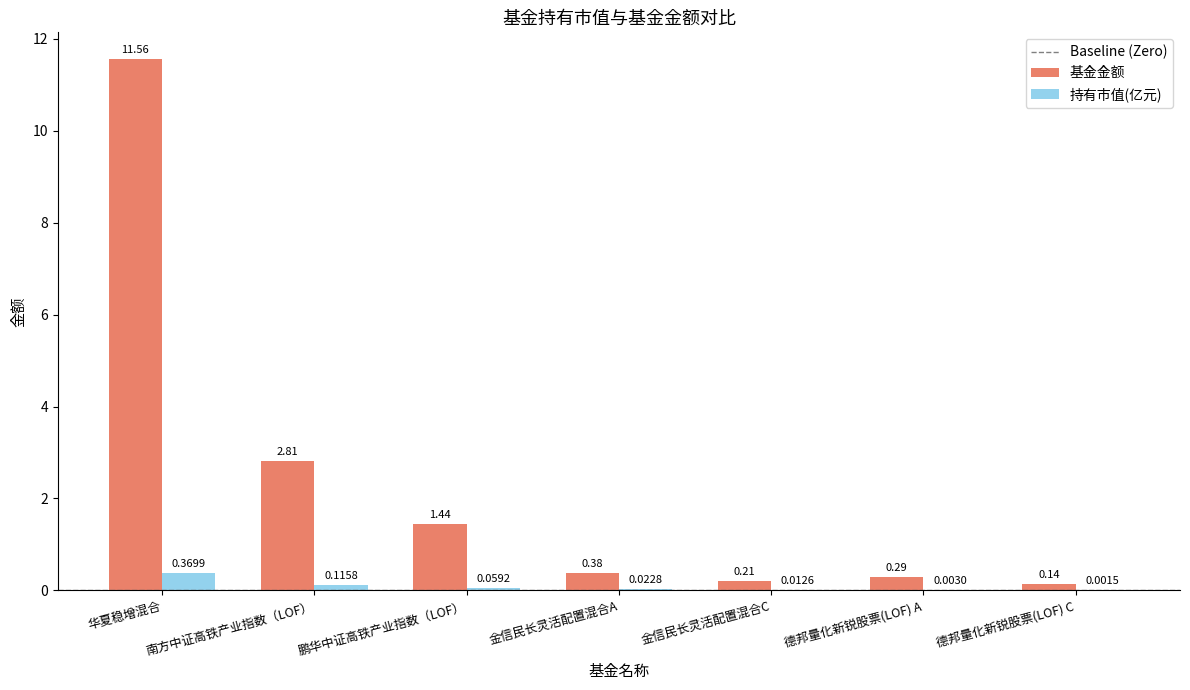

Between 华夏稳增混合 and 德邦量化新锐股票(LOF) C, which series saw the biggest shift?

基金金额